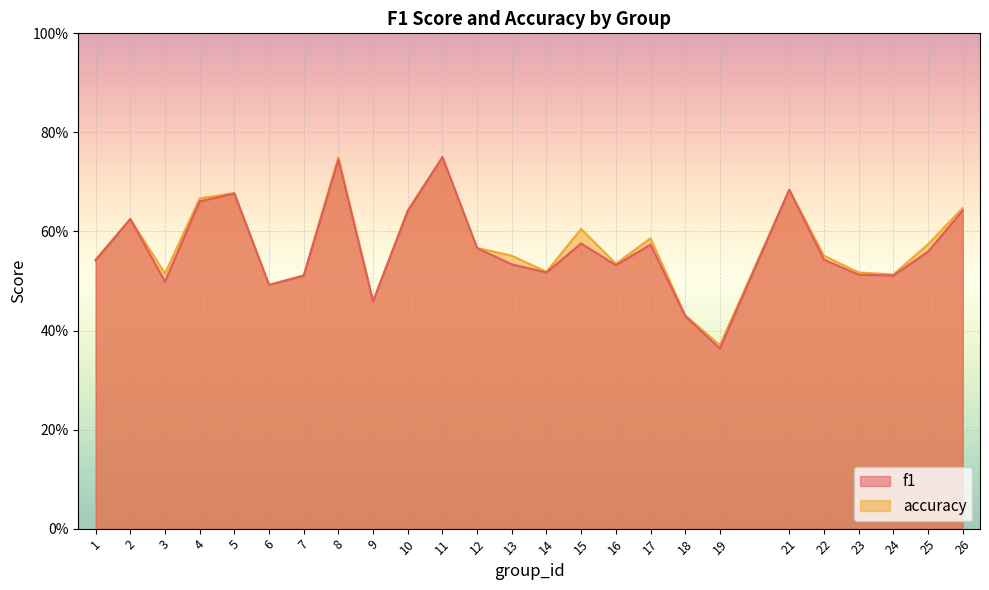

Which series has the largest range (max minus min)?

f1